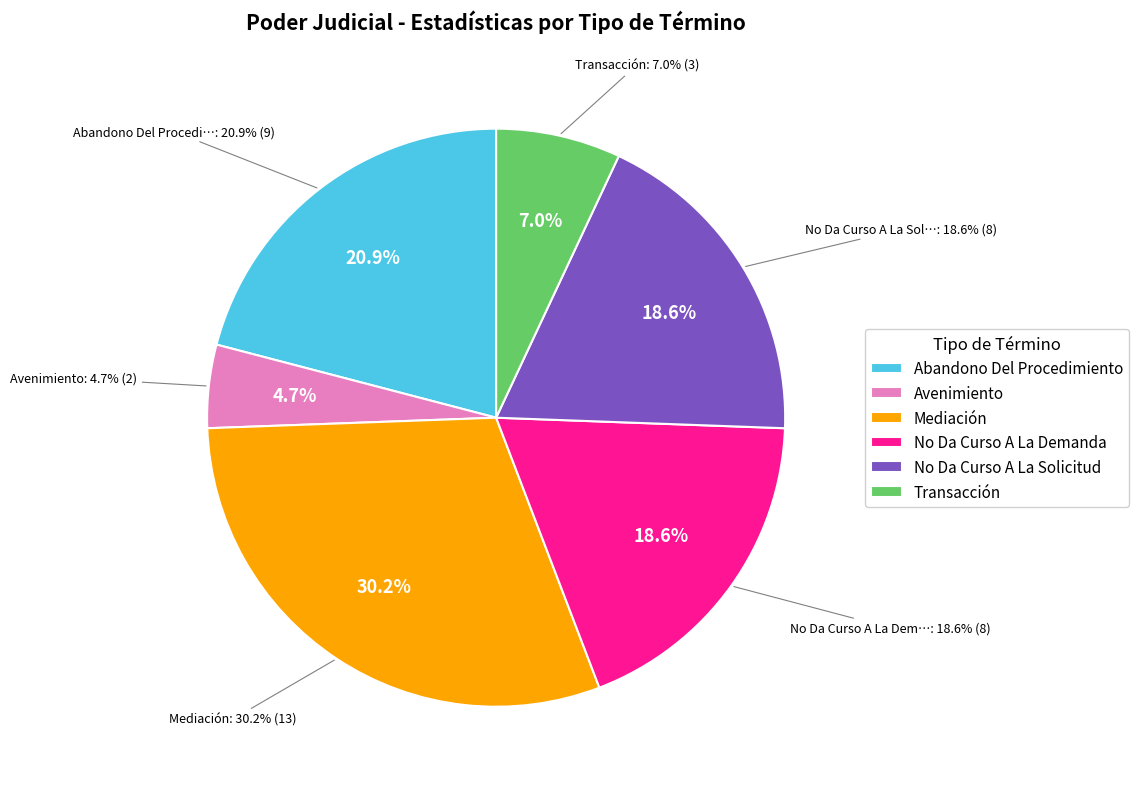

What is the ratio of the value at Abandono Del Procedimiento to the value at Avenimiento?

4.5